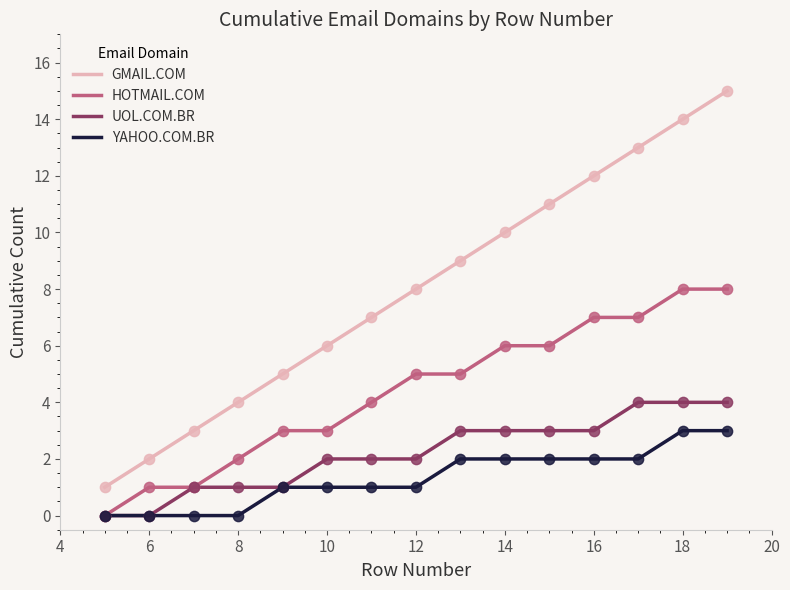

What are all the series names shown in the legend?

GMAIL.COM, HOTMAIL.COM, UOL.COM.BR, YAHOO.COM.BR